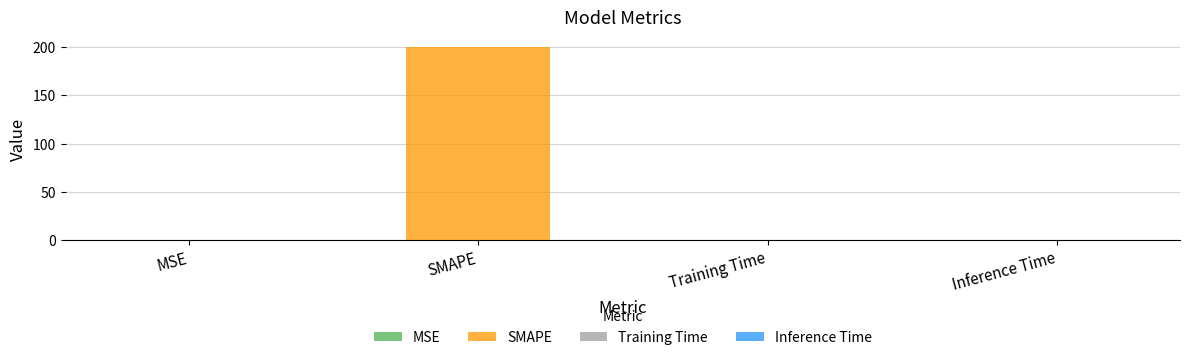

Rank the categories by value from highest to lowest.

SMAPE, Training Time, Inference Time, MSE